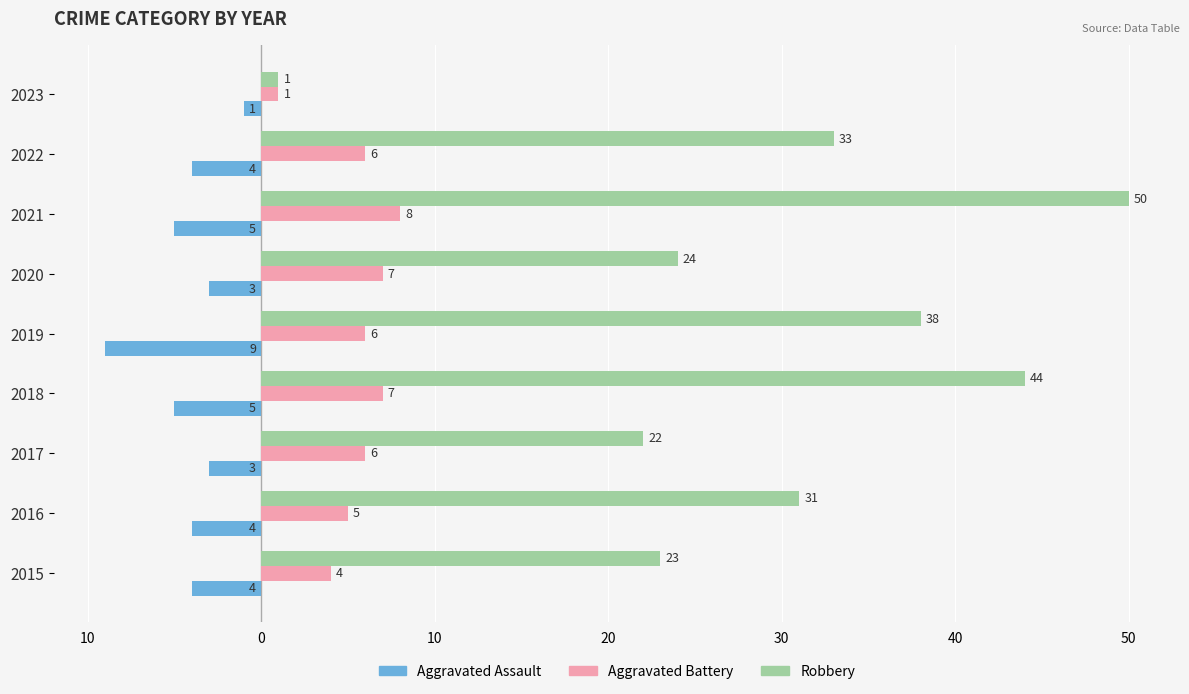

What are all the series names shown in the legend?

Aggravated Assault, Aggravated Battery, Robbery